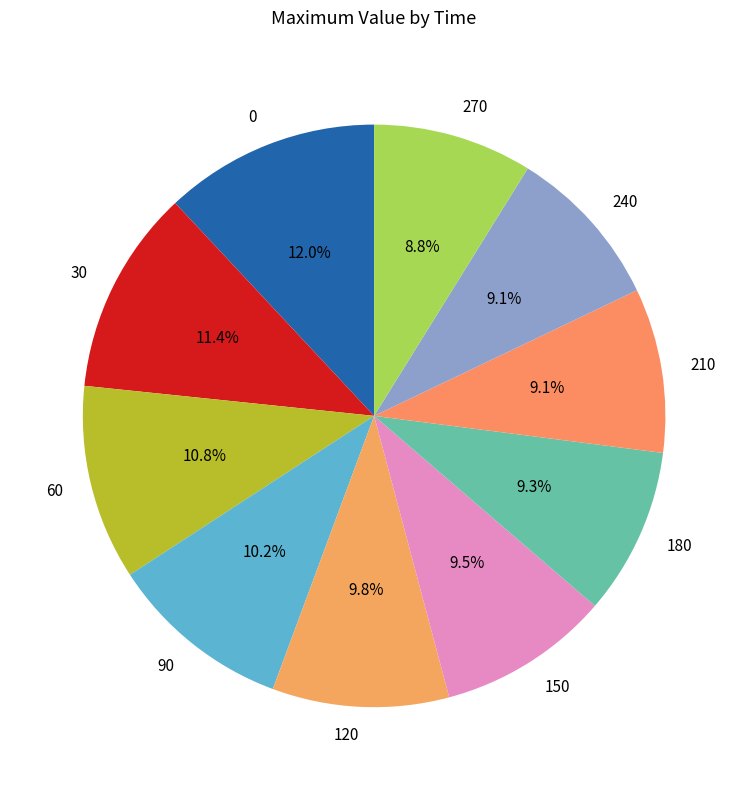

Does 150 account for over 50% of the chart?

No